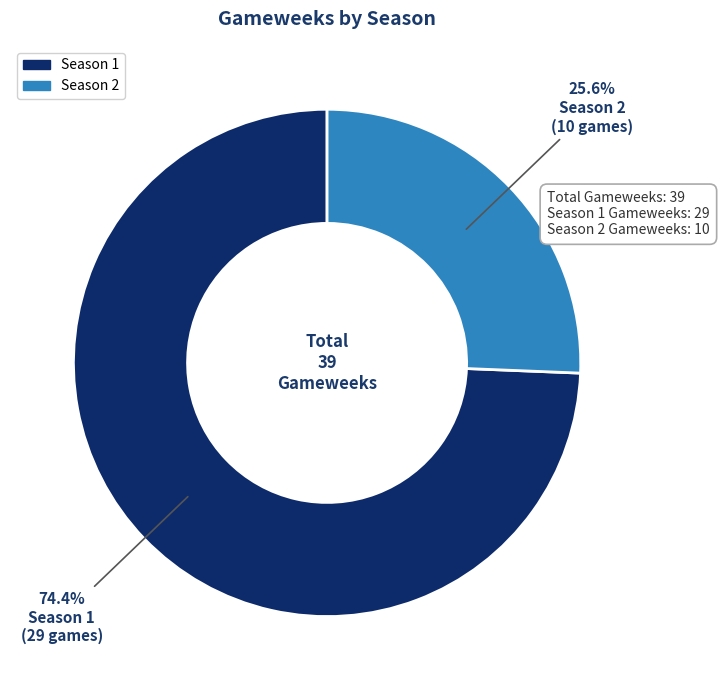

Is Season 1 the majority of the pie?

Yes